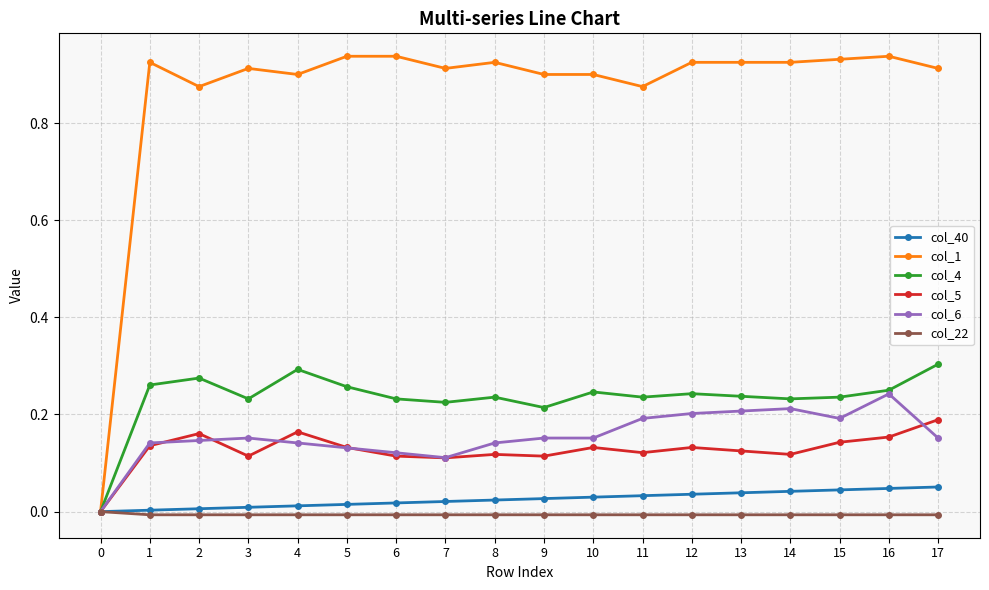

At 4, list the series in order from largest to smallest.

col_1, col_4, col_5, col_6, col_40, col_22